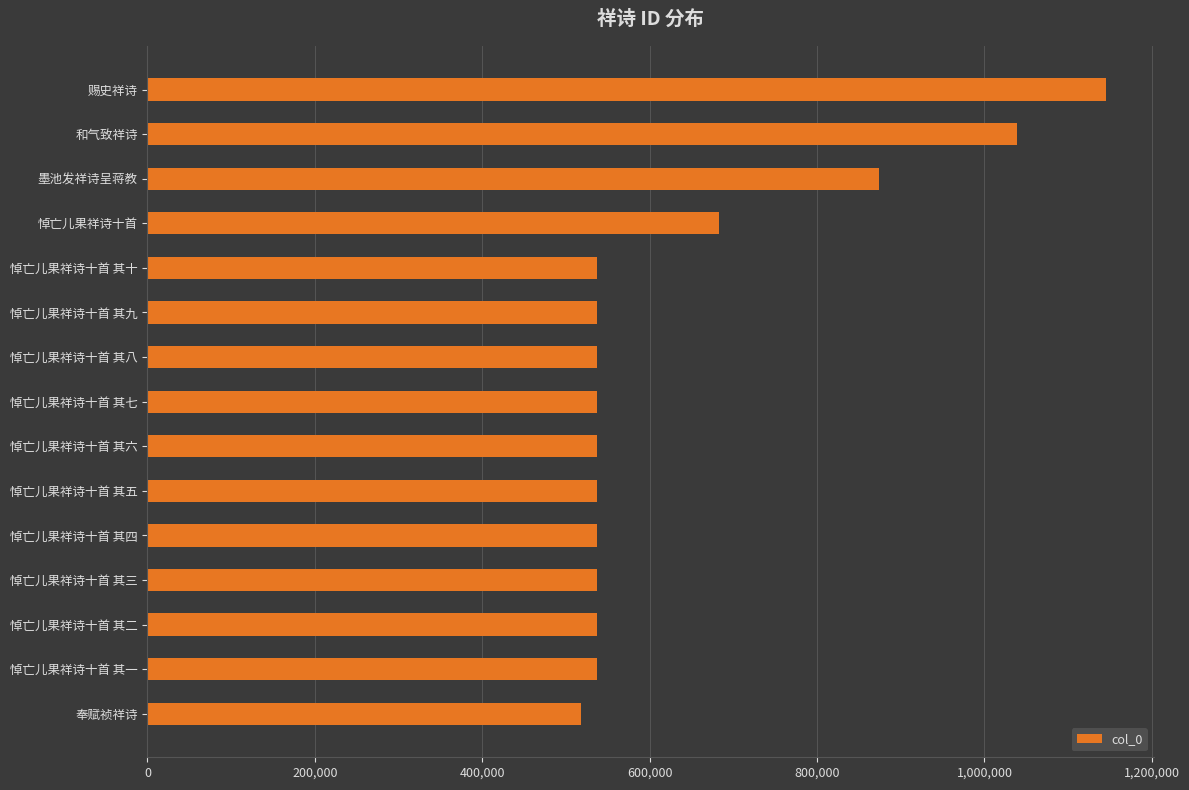

Which label corresponds to the largest value in the chart?

赐史祥诗